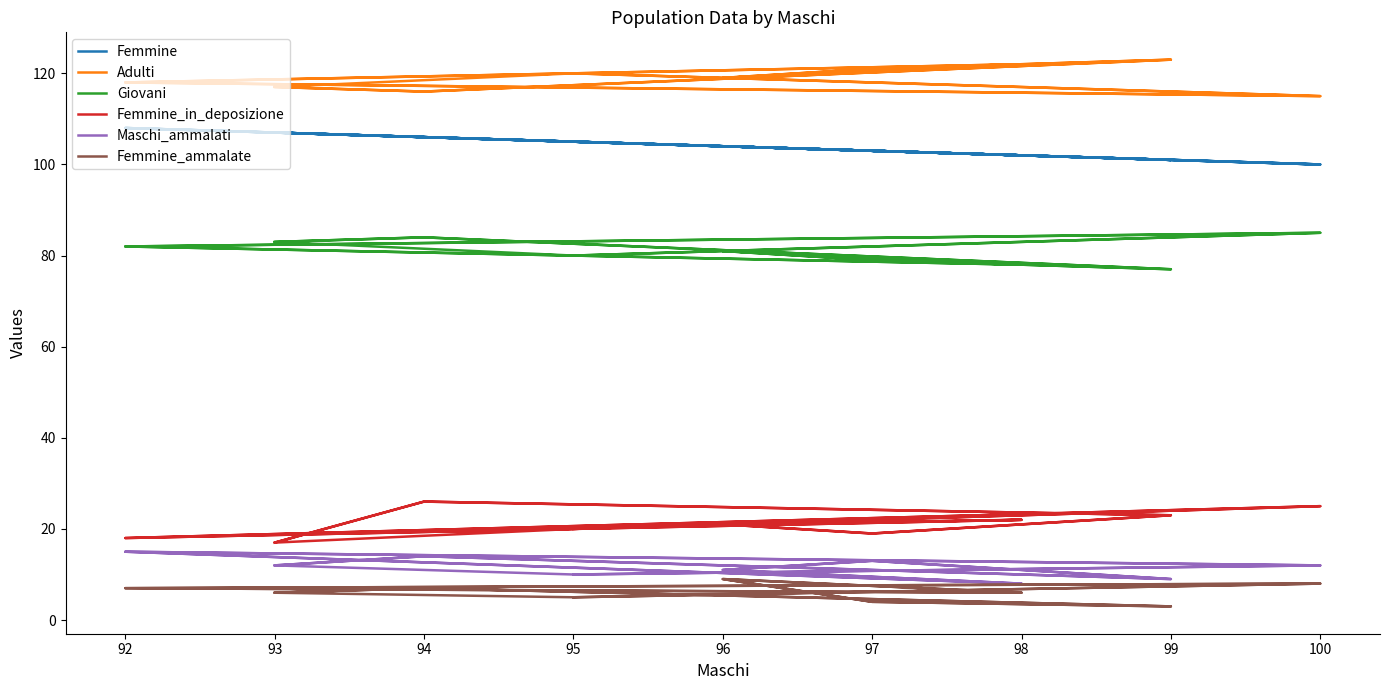

What is the difference between the maximum and minimum values in the Giovani series?

8